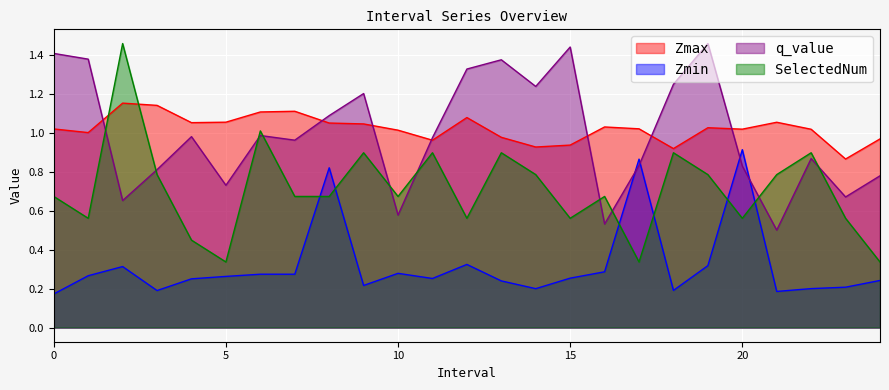

Rank the series by their maximum value, from lowest to highest.

Zmin, Zmax, q_value, SelectedNum